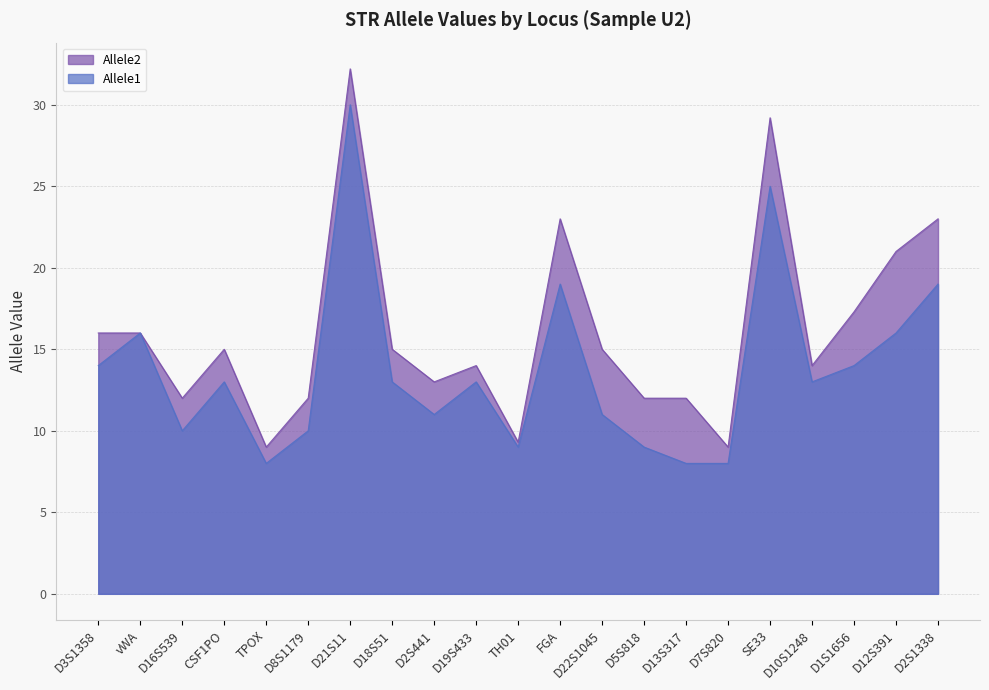

Which series has the largest total across all categories?

Allele2